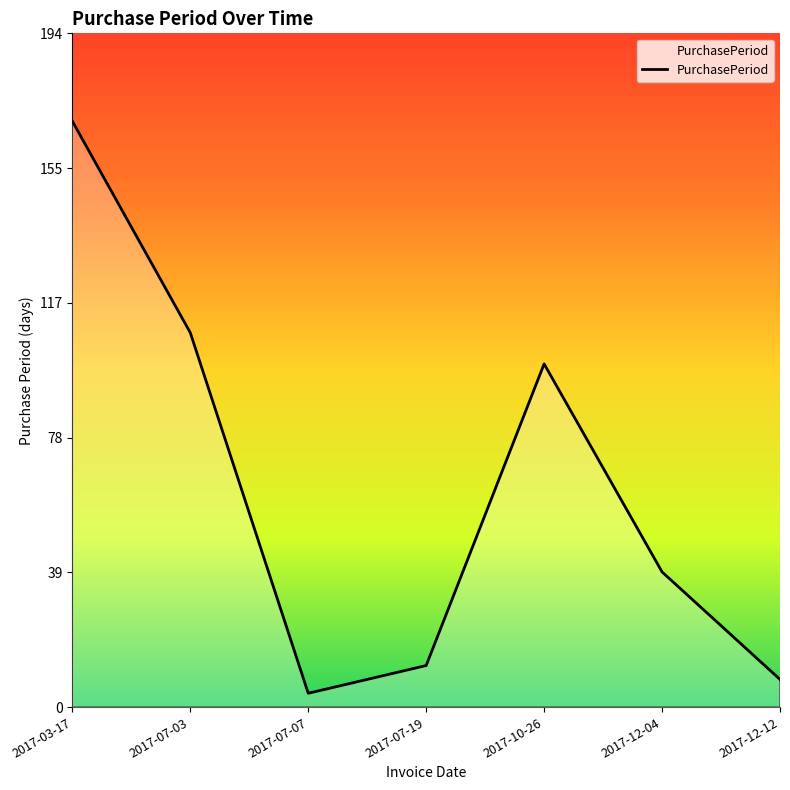

Rank the categories by value from lowest to highest.

2017-07-07, 2017-12-12, 2017-07-19, 2017-12-04, 2017-10-26, 2017-07-03, 2017-03-17